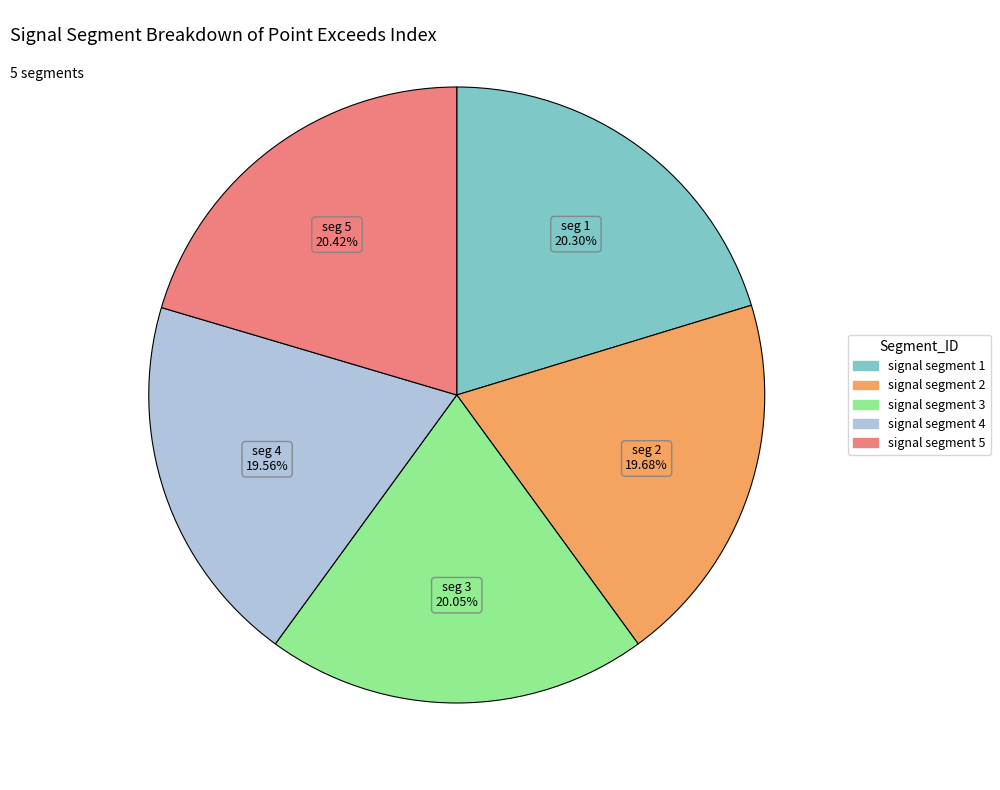

Do signal segment 5 and signal segment 3 together represent more than half of the pie?

No